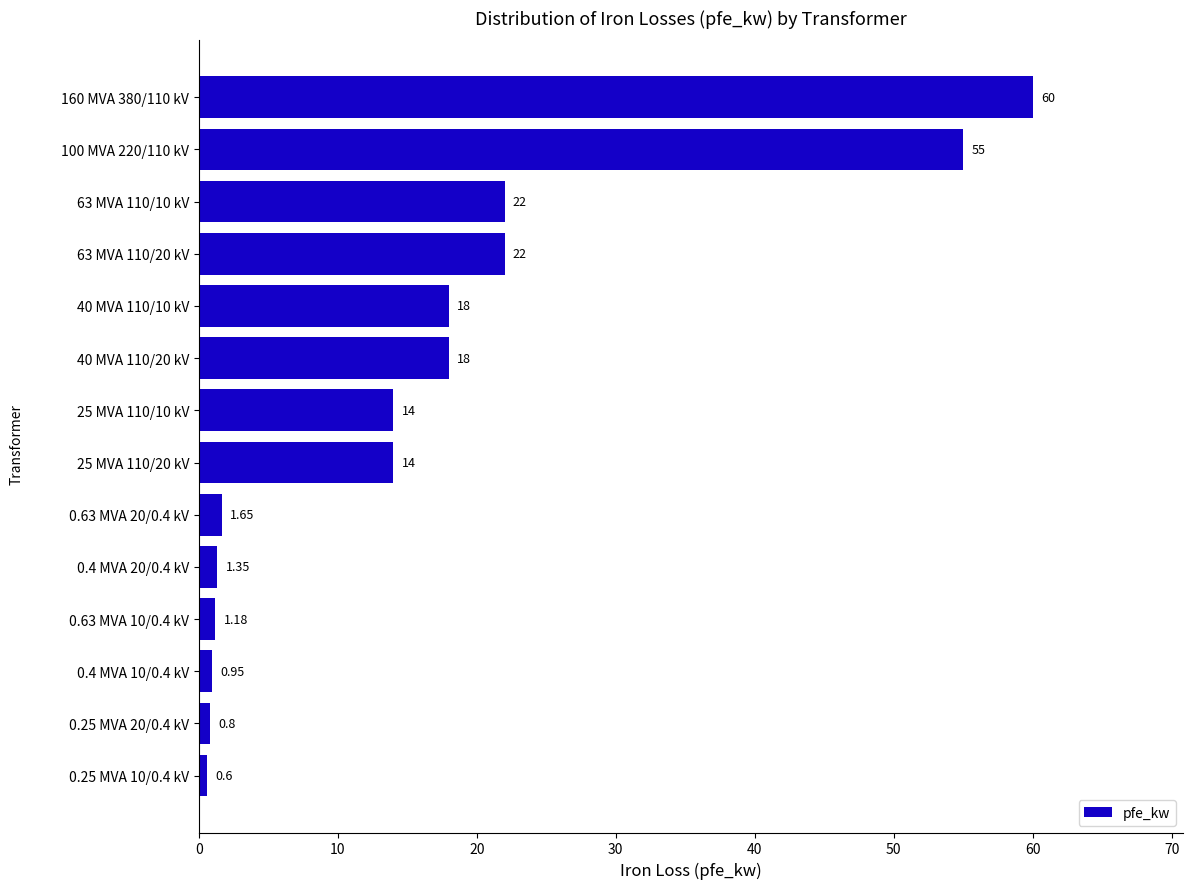

What is the change in value from 63 MVA 110/10 kV to 100 MVA 220/110 kV?

+33.0